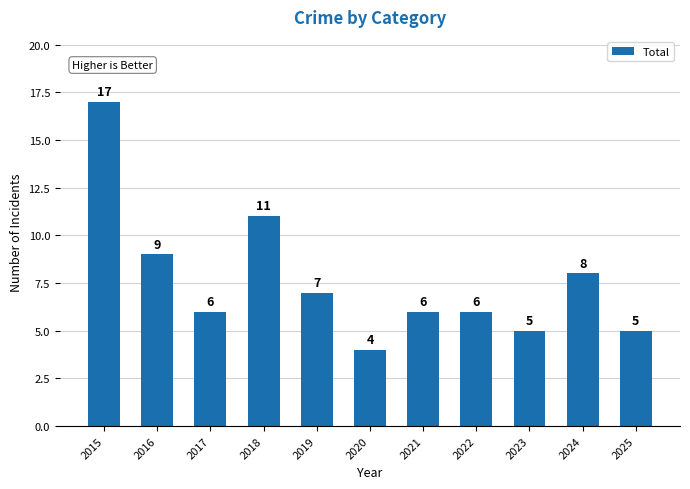

What is the ratio of the value at 2025 to the value at 2022?

0.8